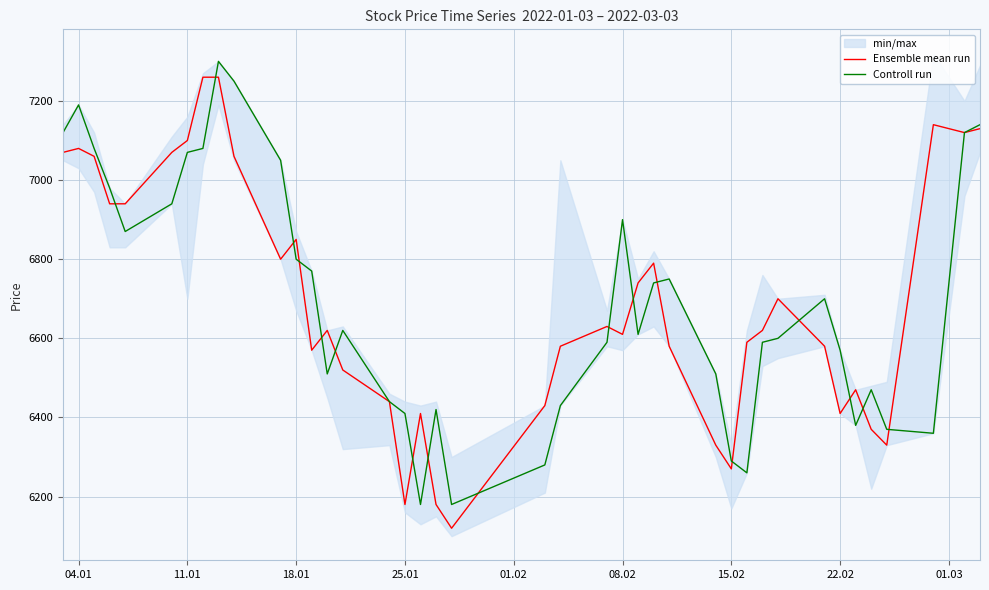

What is the maximum value for Ensemble mean run?

7260